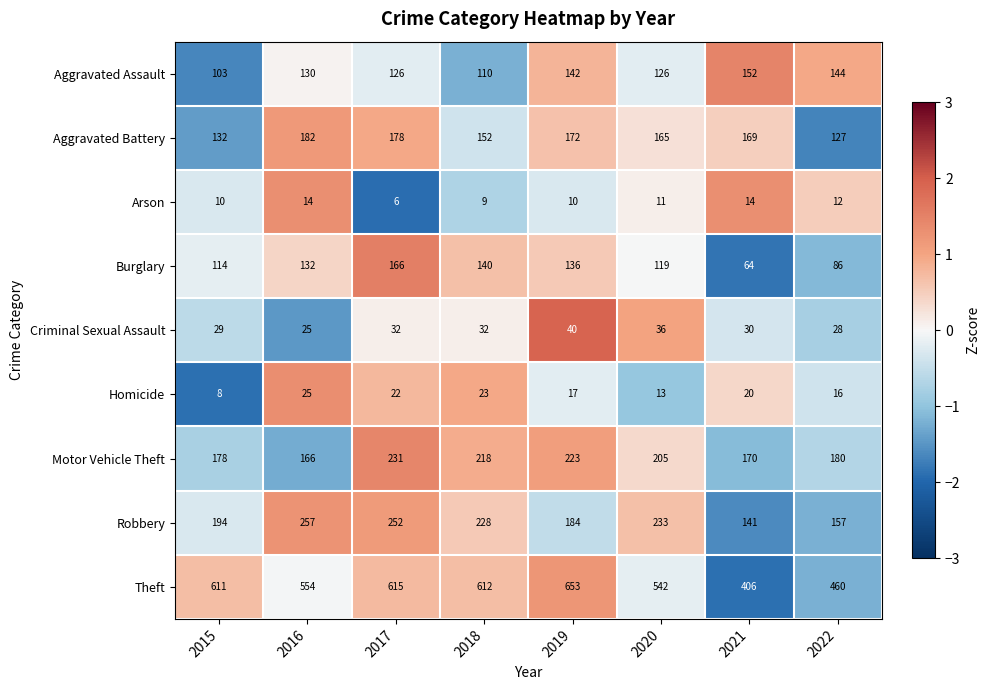

Rank the series by their maximum value, from highest to lowest.

Theft, Robbery, Motor Vehicle Theft, Aggravated Battery, Burglary, Aggravated Assault, Criminal Sexual Assault, Homicide, Arson